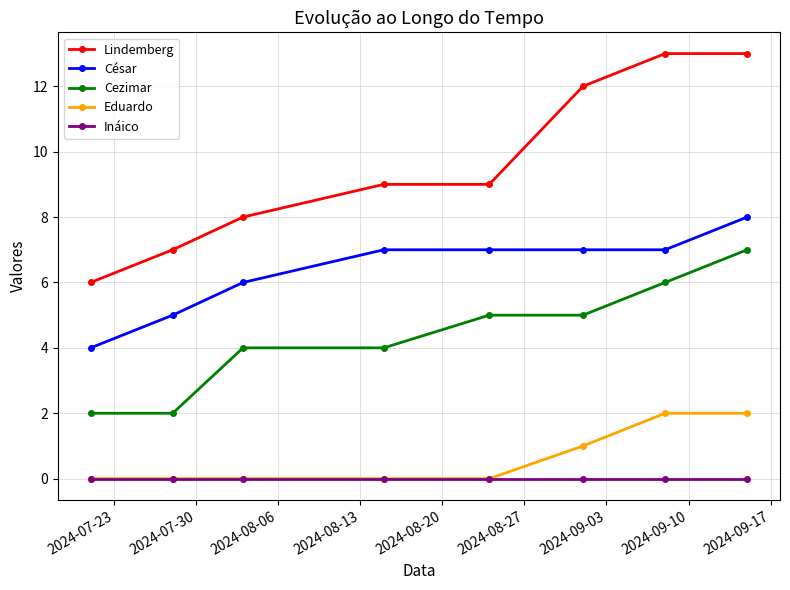

List the series in order of their peak value, highest first.

Lindemberg, César, Cezimar, Eduardo, Ináico